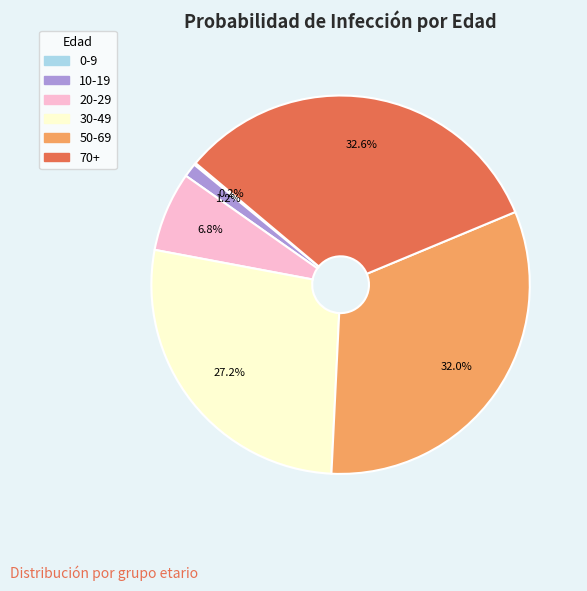

True or false: 50-69 accounts for 32% of the total.

True